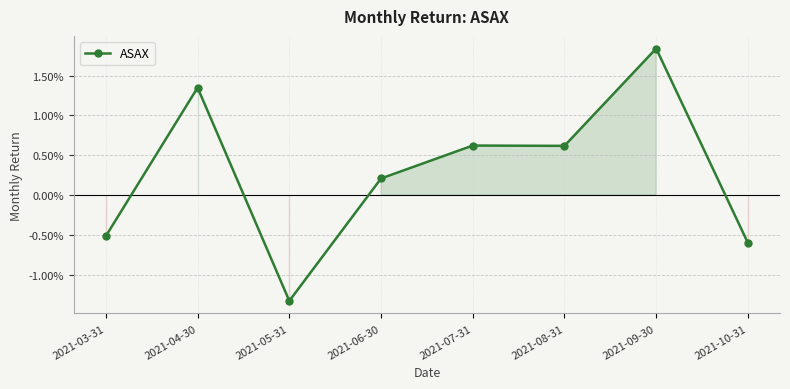

Between 2021-06-30 and 2021-10-31, which is larger?

2021-06-30